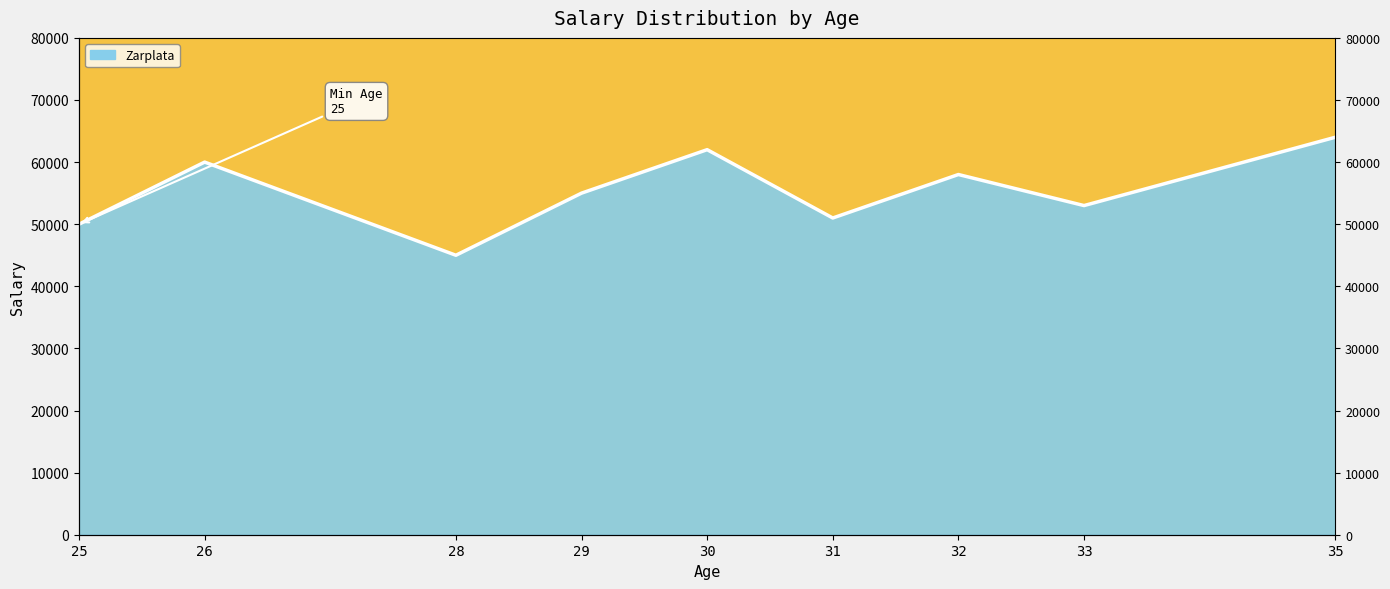

Approximately how many times larger is the value at 32 compared to 25?

1.2